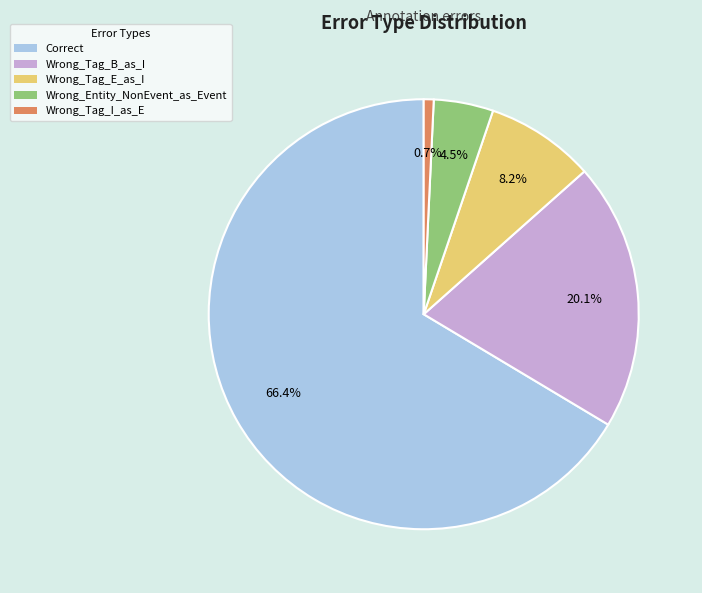

The Wrong_Tag_E_as_I slice represents 8% of the pie. True or false?

True